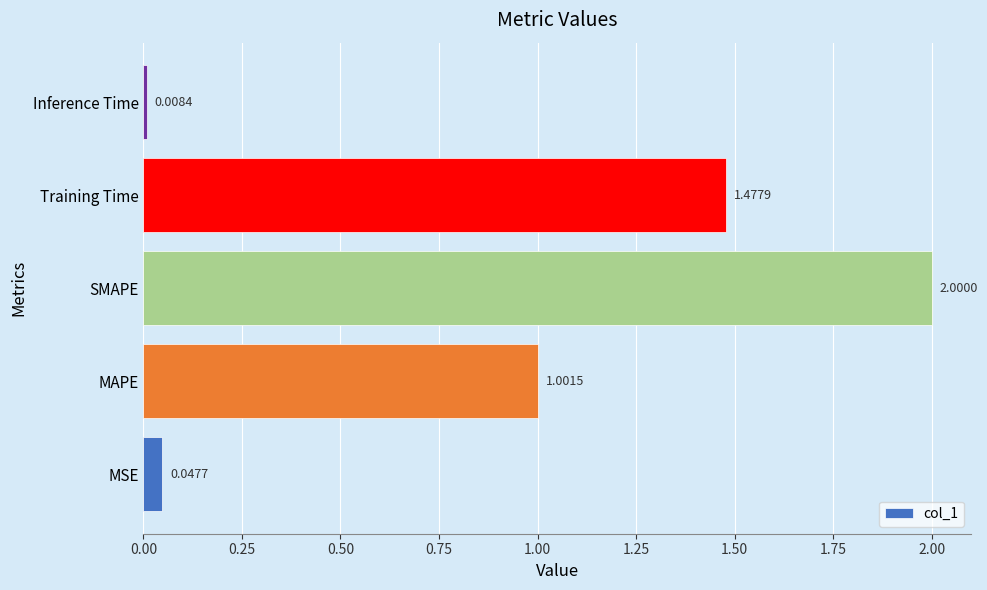

At which category does the chart reach its peak across all series?

SMAPE